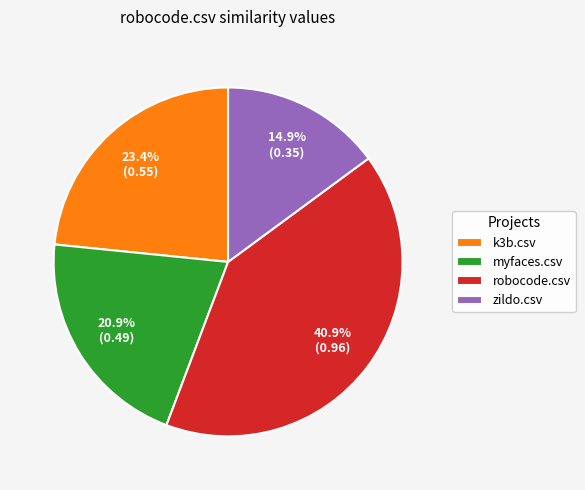

What portion of the pie excludes k3b.csv?

76.6%